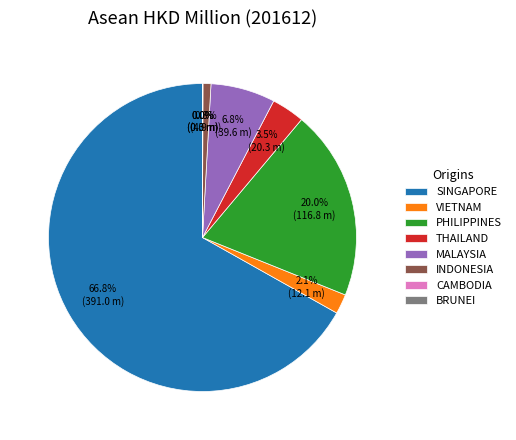

Is the sum of THAILAND and SINGAPORE greater than half?

Yes